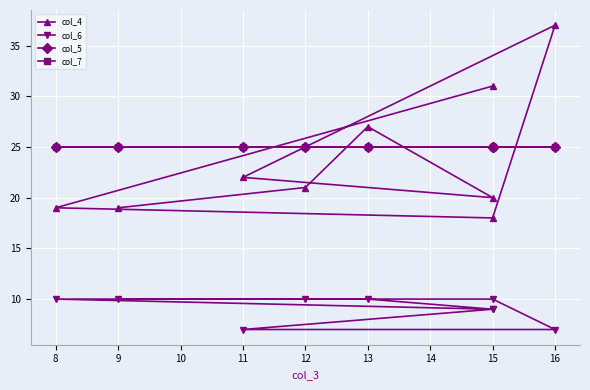

Is this an area chart (filled region under the line)?

No